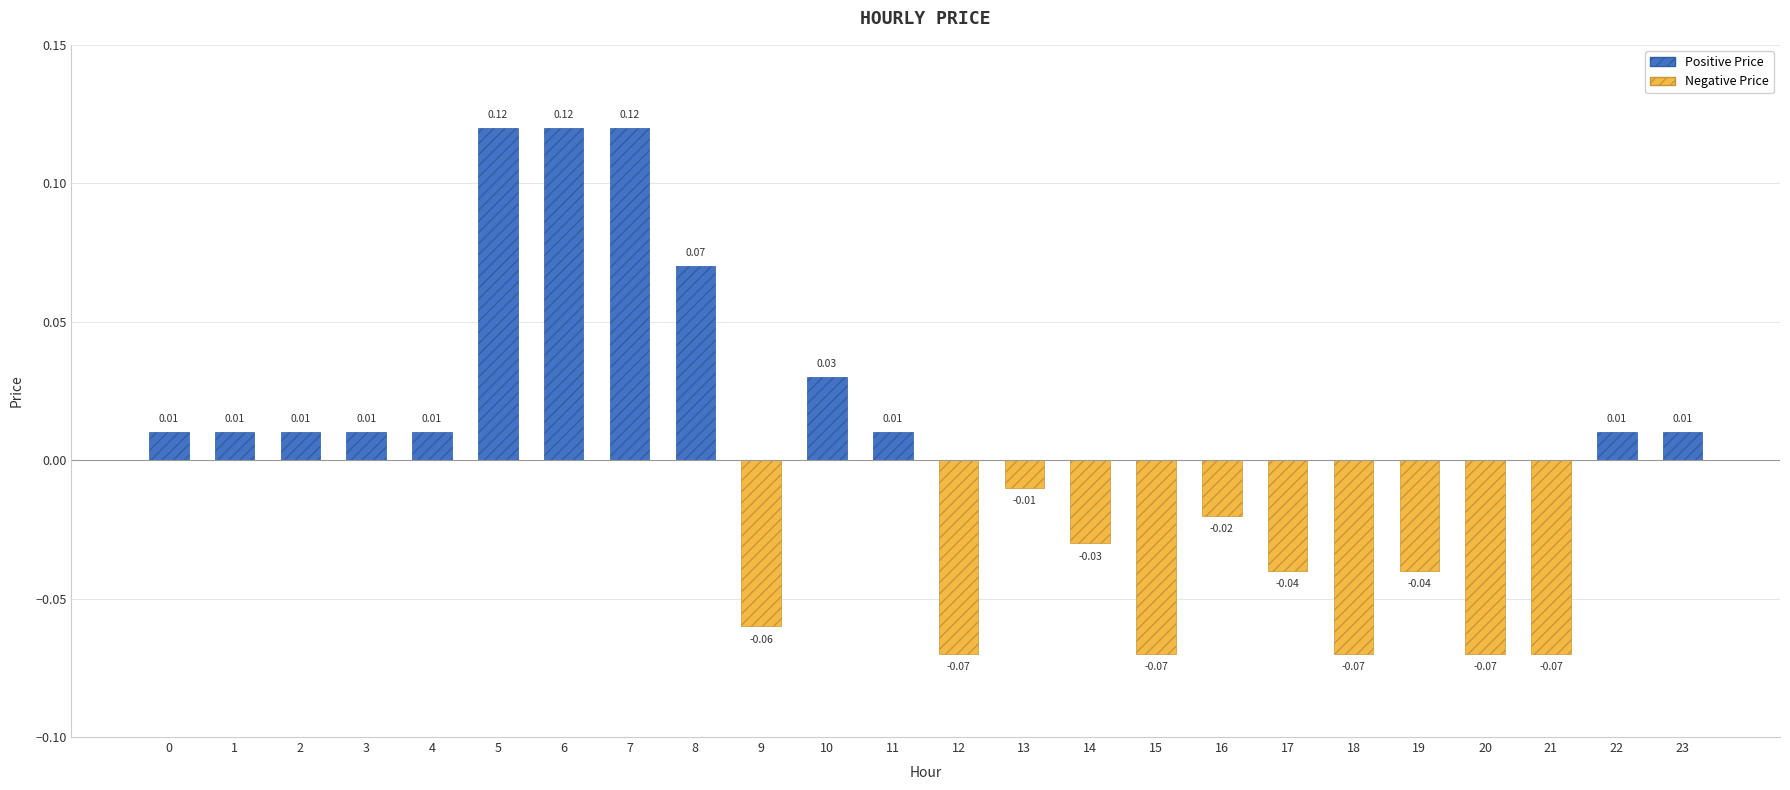

Reading left to right, transcribe all the data shown in this chart.

0=0.0	1=0.0	2=0.0	3=0.0	4=0.0	5=0.1	6=0.1	7=0.1	8=0.1	9=-0.1	10=0.0	11=0.0	12=-0.1	13=-0.0	14=-0.0	15=-0.1	16=-0.0	17=-0.0	18=-0.1	19=-0.0	20=-0.1	21=-0.1	22=0.0	23=0.0